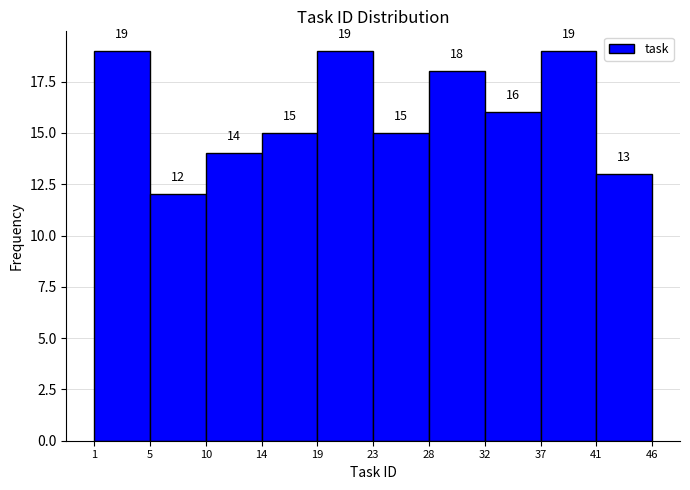

Reading right to left, list all the values displayed in this chart.

41=13	37=19	32=16	28=18	23=15	19=19	14=15	10=14	5=12	1=19